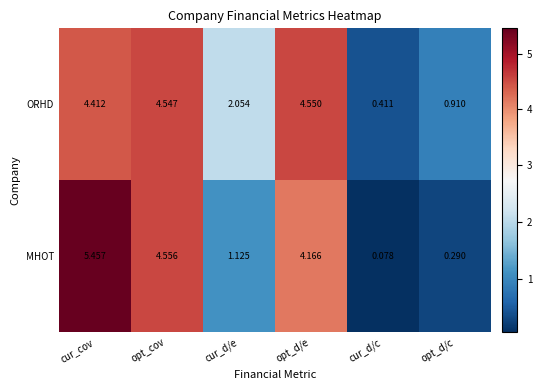

At which category does the chart reach its peak across all series?

cur_cov